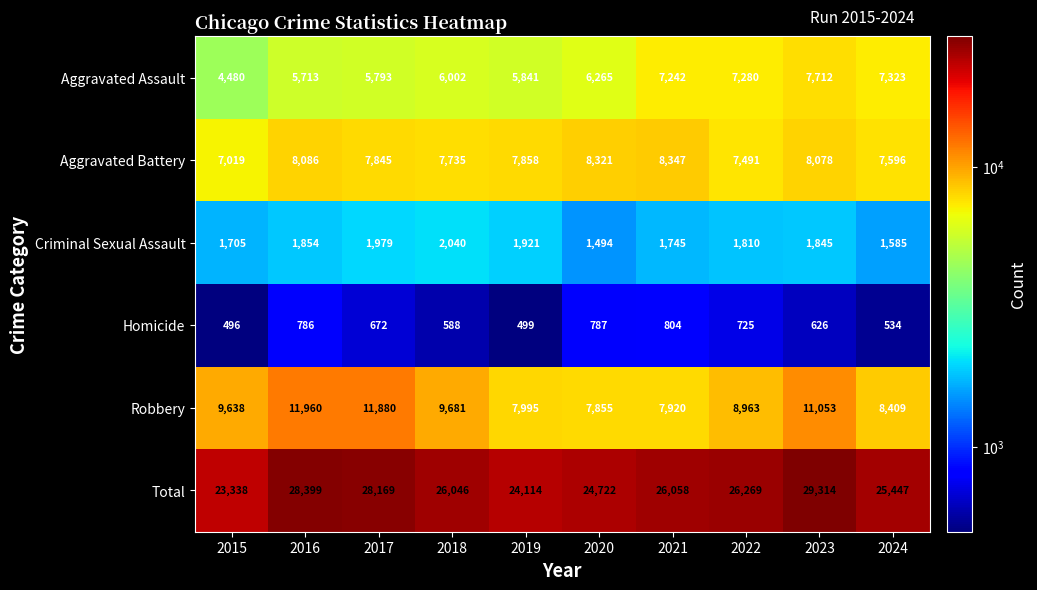

The Criminal Sexual Assault series shows 3388 at 2017. True or false?

False